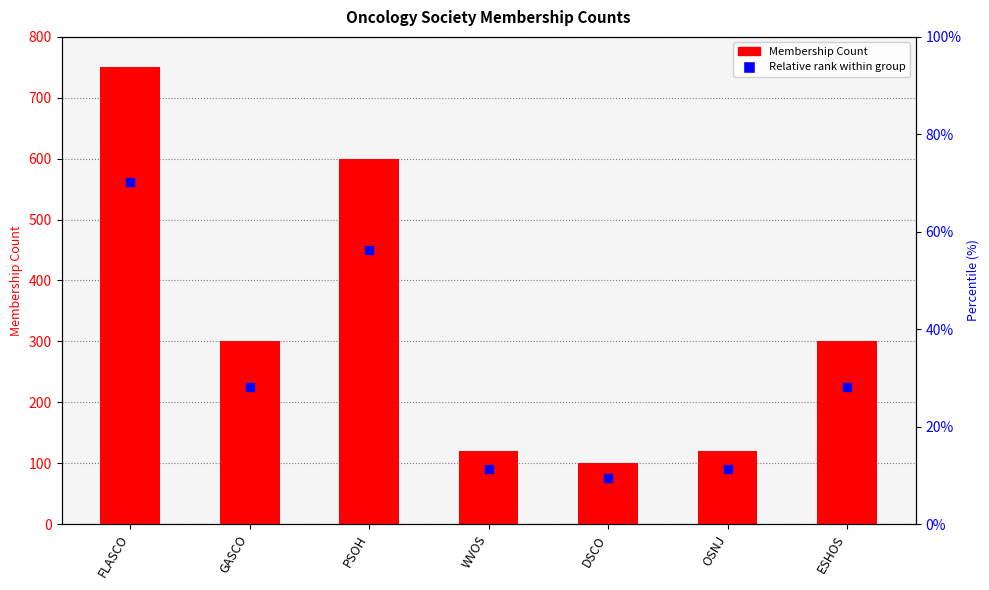

What is the minimum value shown in the chart?

100